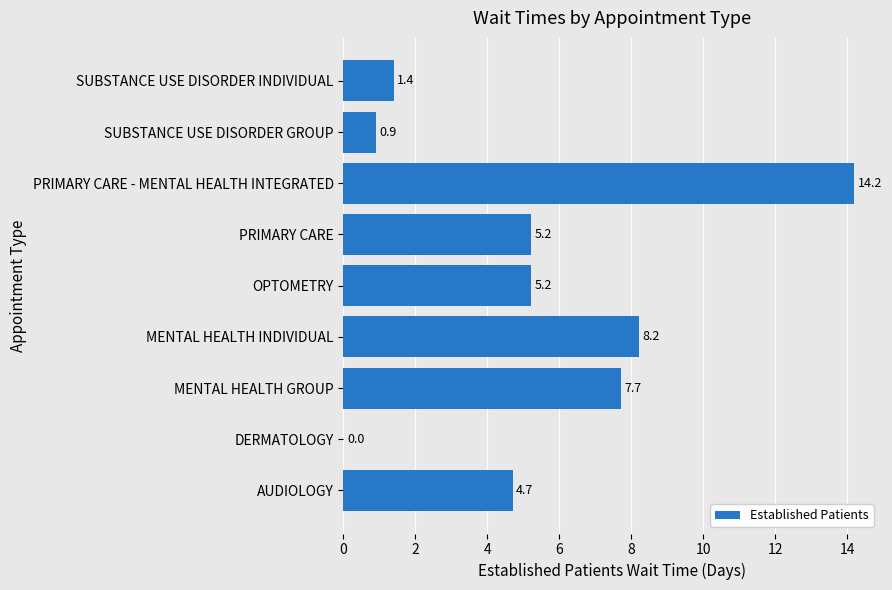

Are the bars horizontal?

Yes